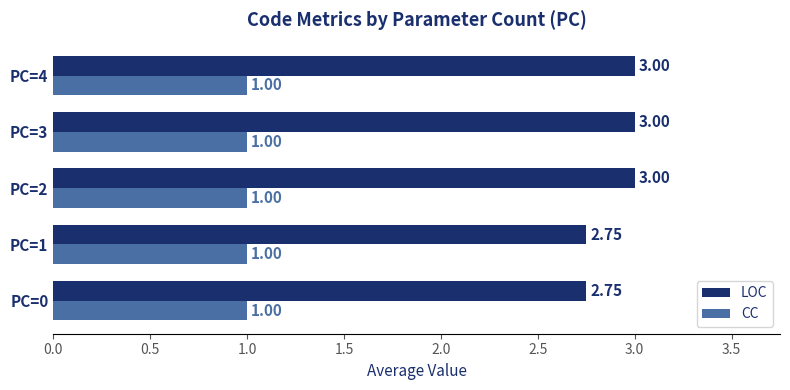

How many series are shown in this chart?

2